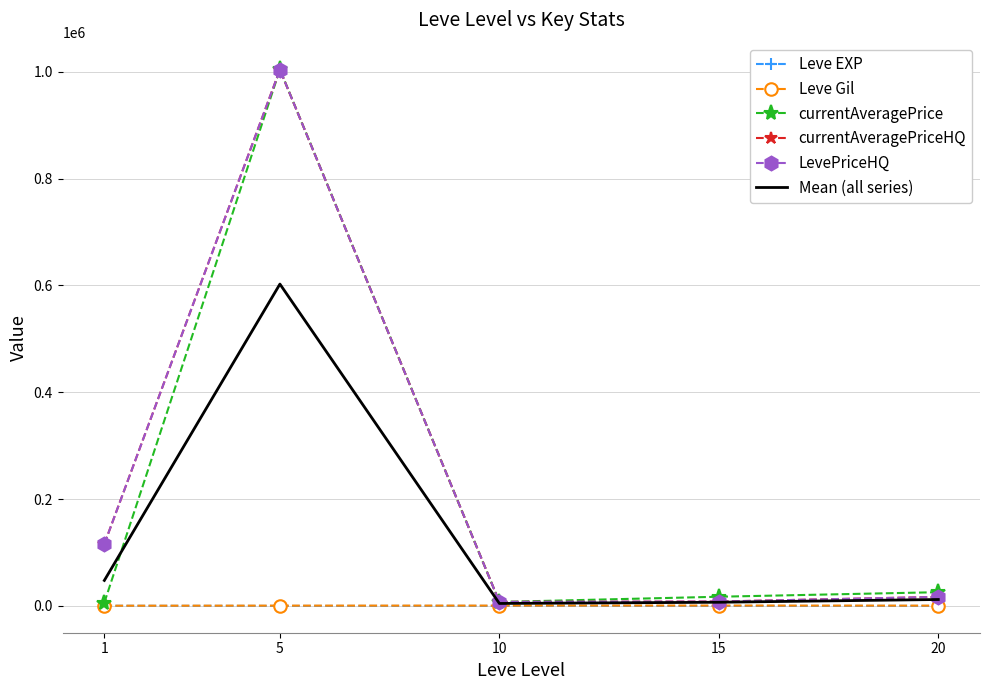

True or false: LevePriceHQ and Leve Gil cross at least once.

False